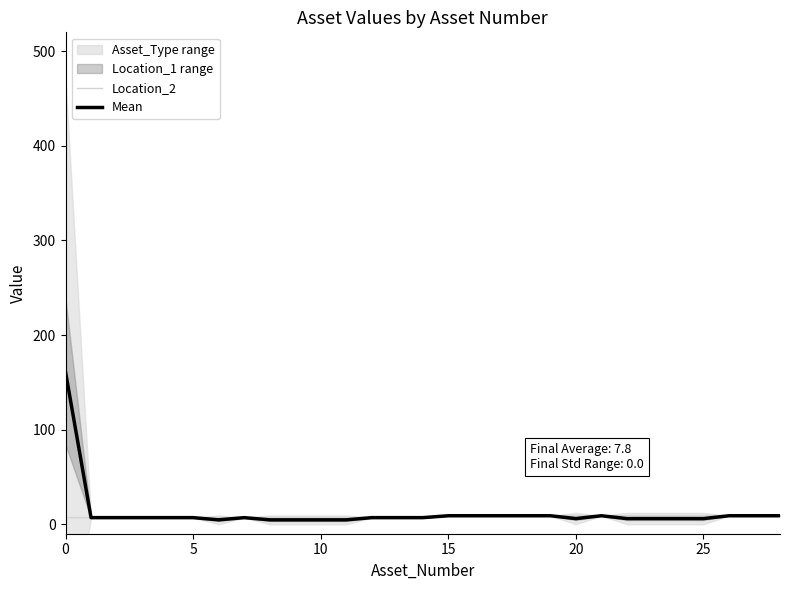

What is the value of the Location_2 point at the 21st from the left?

7.0